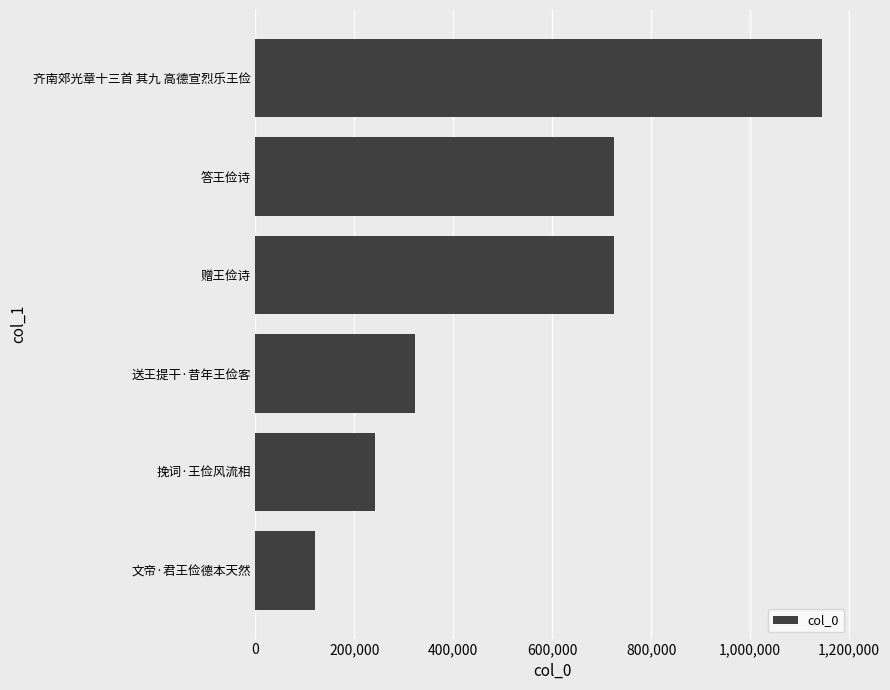

What is the average value?

546481